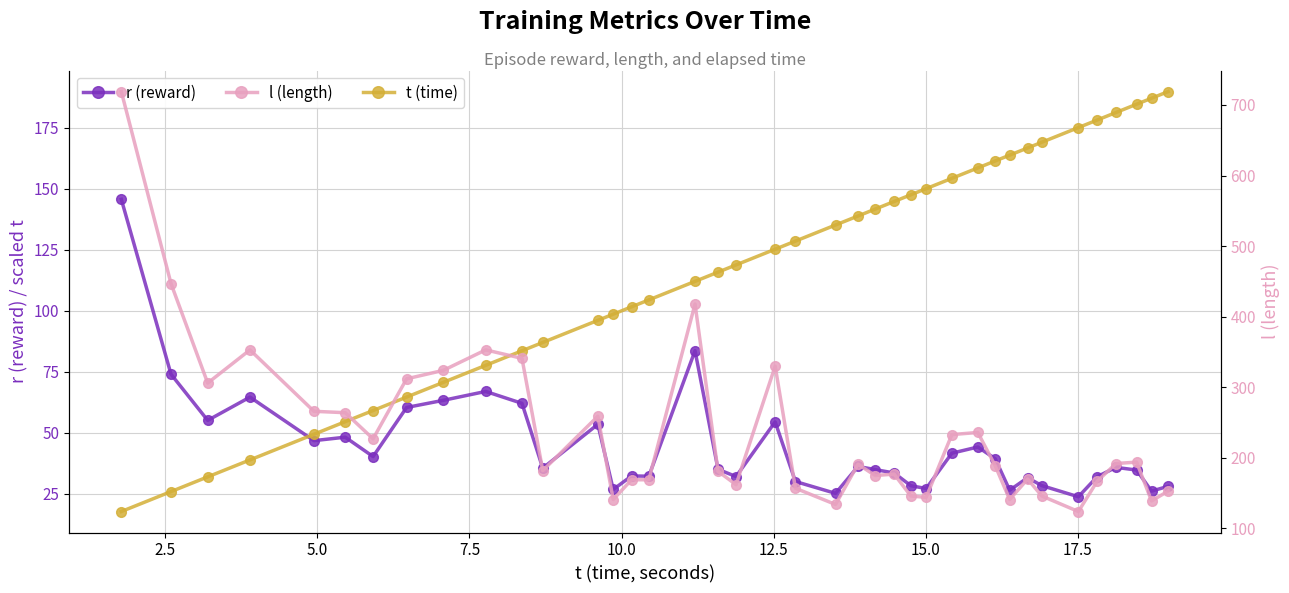

Which series has the largest total across all categories?

l (length)